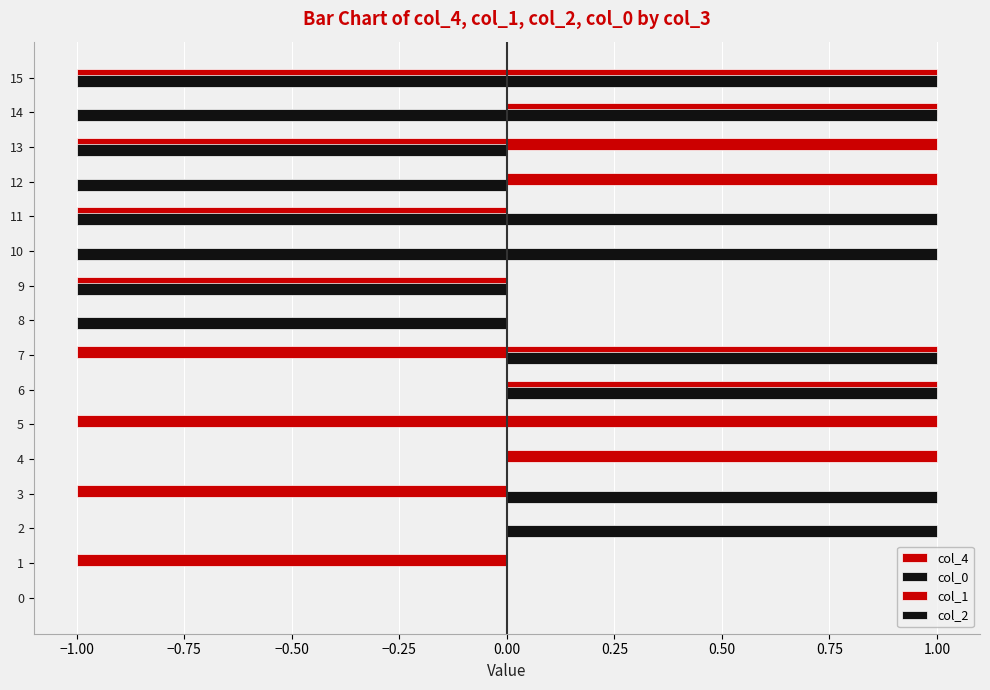

What is the lowest value of the col_0 series?

-1